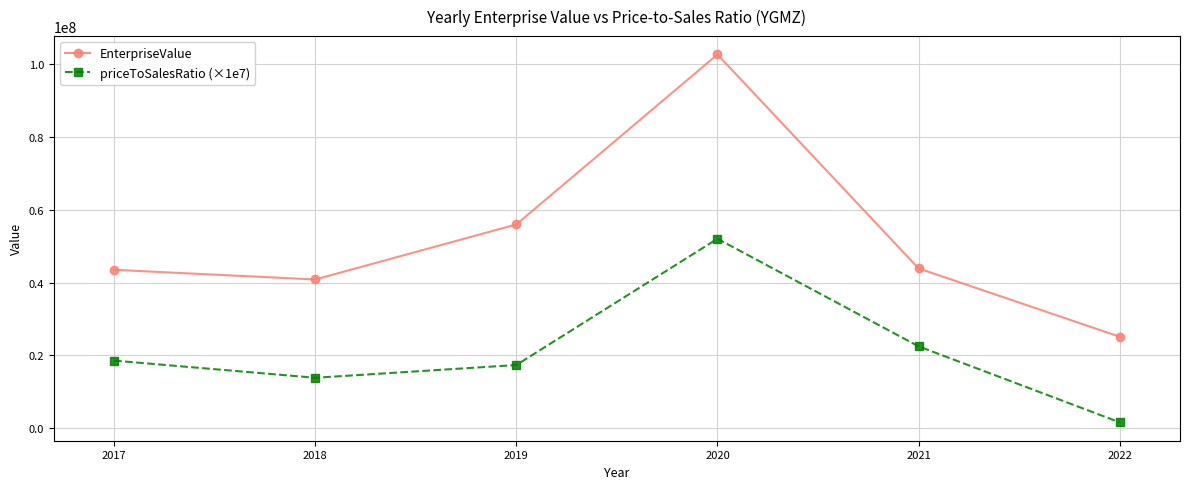

What is the difference between the priceToSalesRatio (×1e7) values at 2021 and 2019?

5138701.6